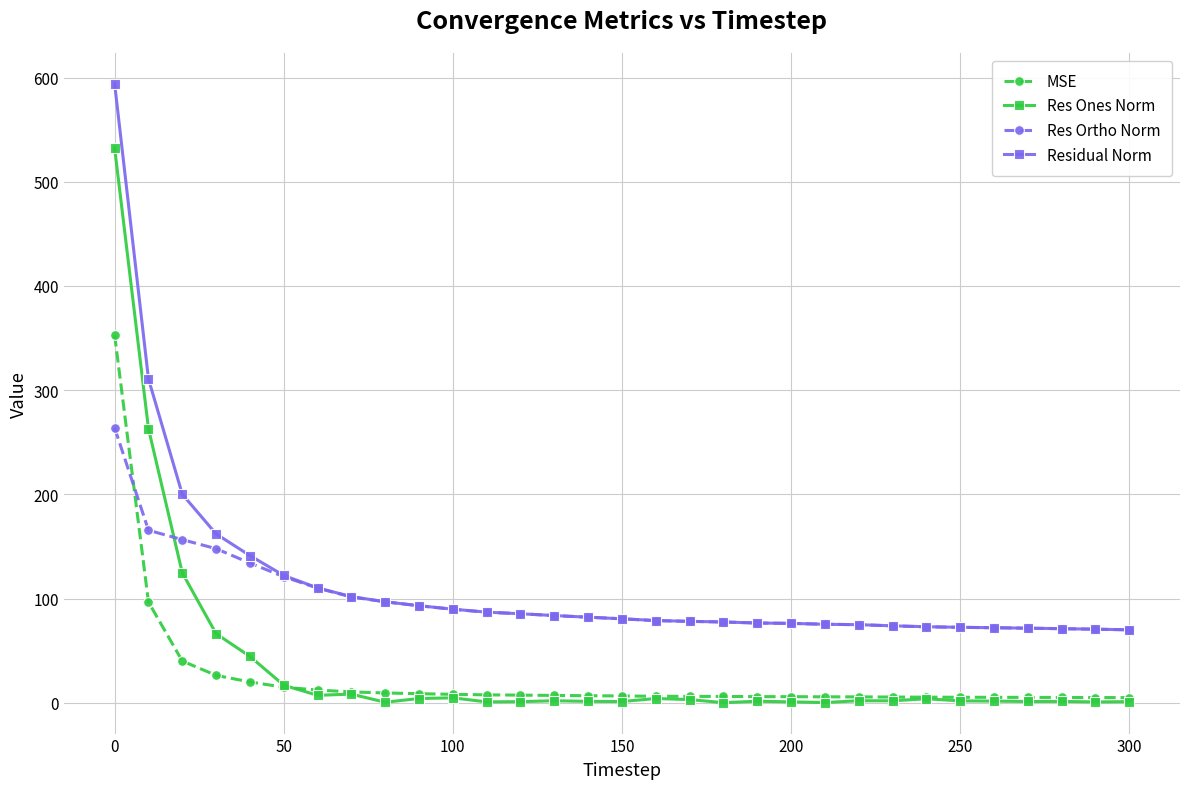

How many data points in Res Ones Norm are less than 1?

6